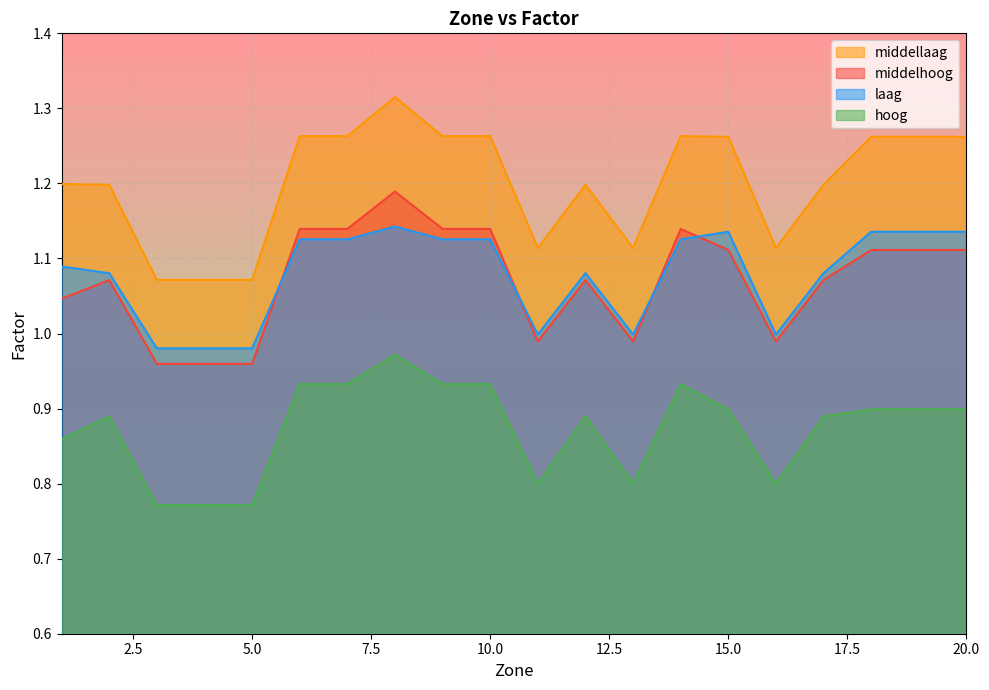

The value of hoog at 2 is 0.3. True or false?

False